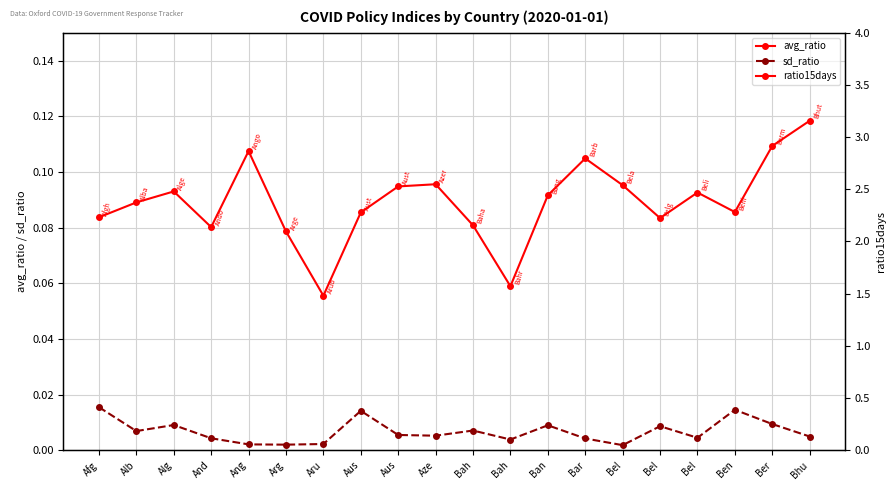

Which category has the highest value in the avg_ratio series?

Bhu